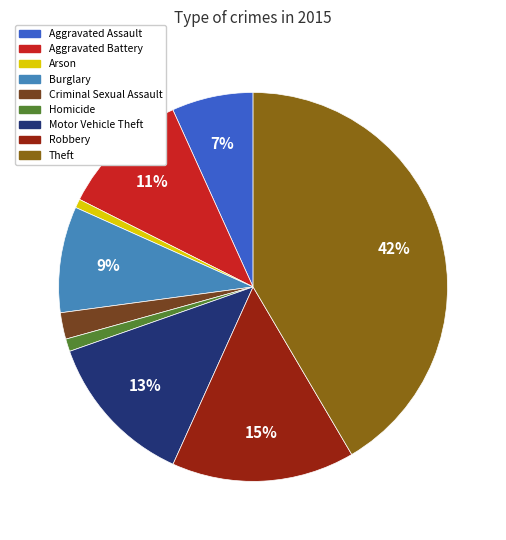

What is the largest slice in the pie chart?

Theft